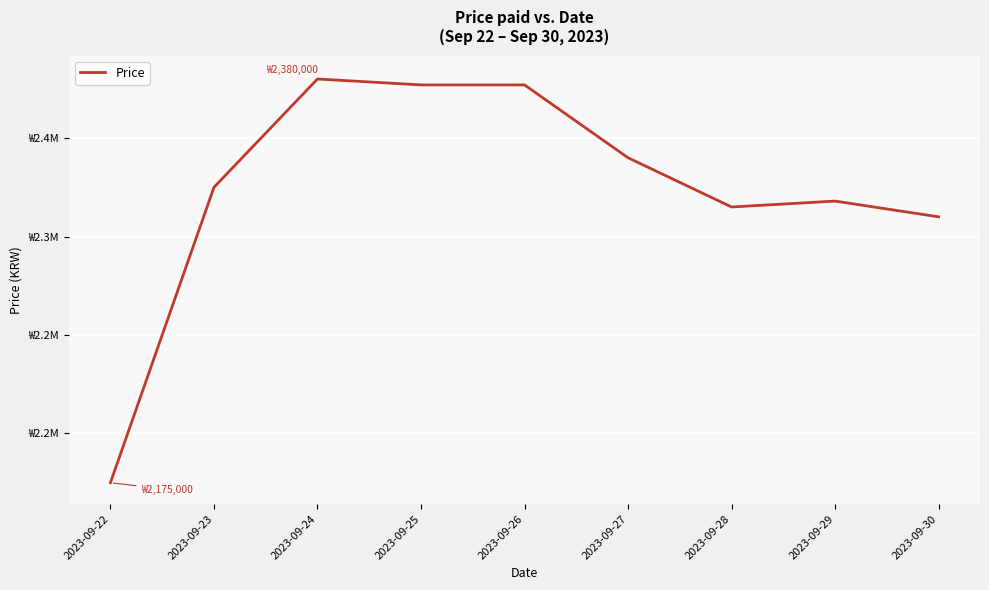

Where is the first local minimum?

2023-09-28